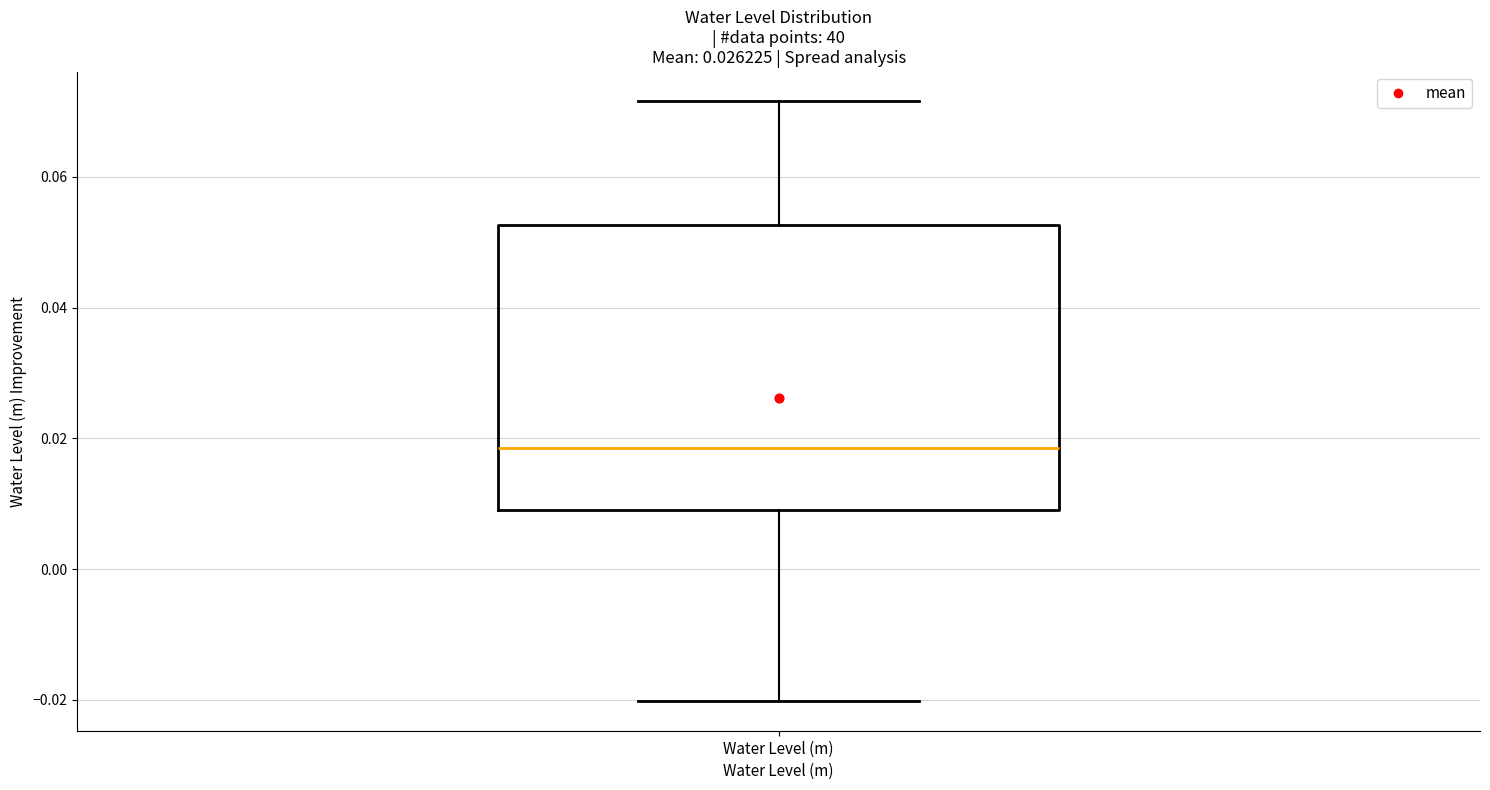

Where is the lower edge of the box for Water Level (m) on the y-axis? The values are not printed on the chart, so give them approximately, as read against the axis.

0.010